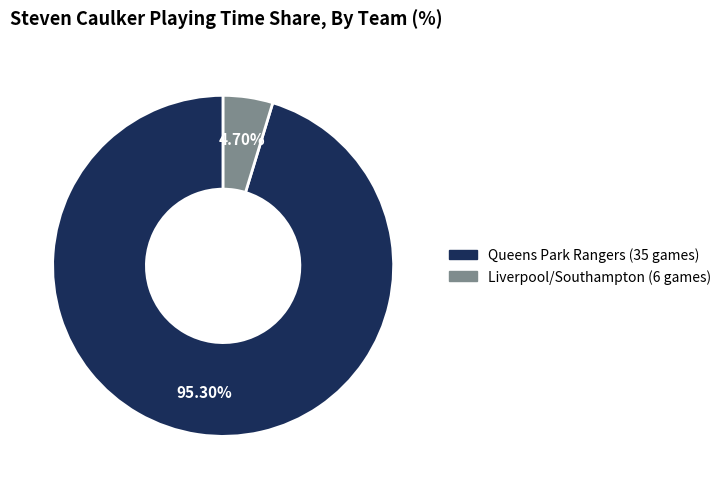

Is it true that Liverpool/Southampton (6 games) is 17% of the pie?

False